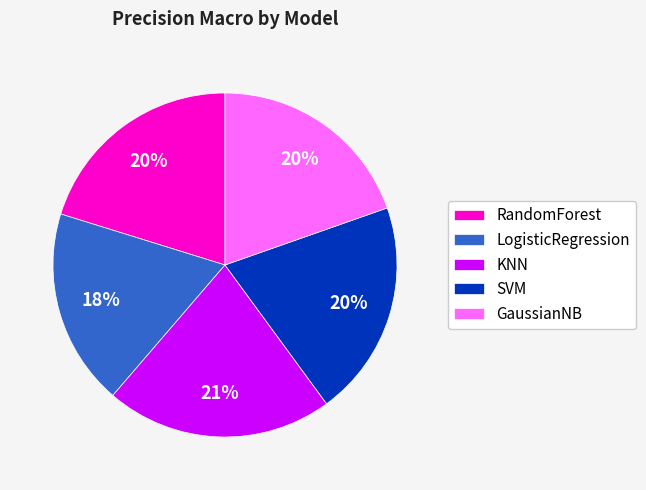

Does KNN represent more than half of the total?

No